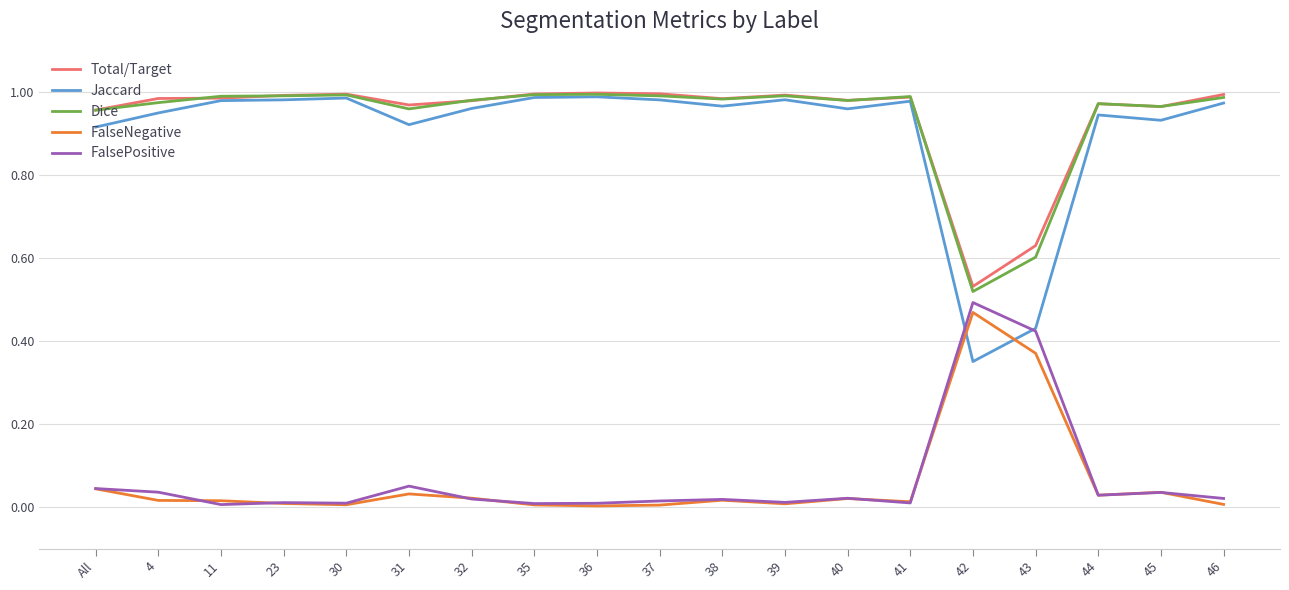

True or false: Jaccard has a value of 1.0 at 32.

True